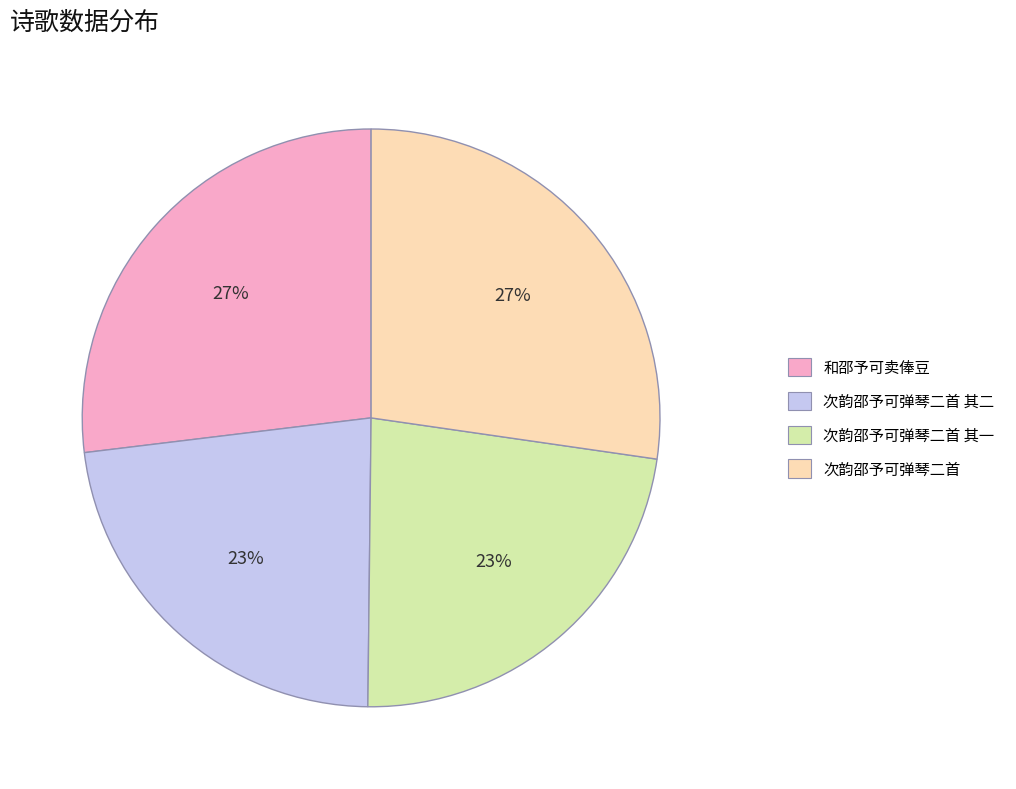

Does any single category account for the majority?

No